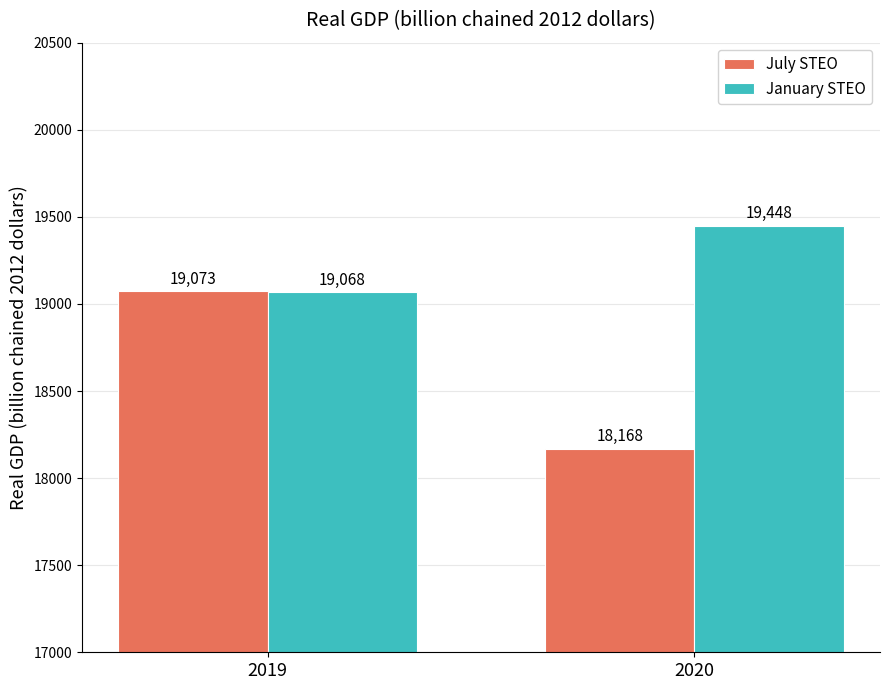

What is the value of the July STEO bar at the 1st from the left?

19073